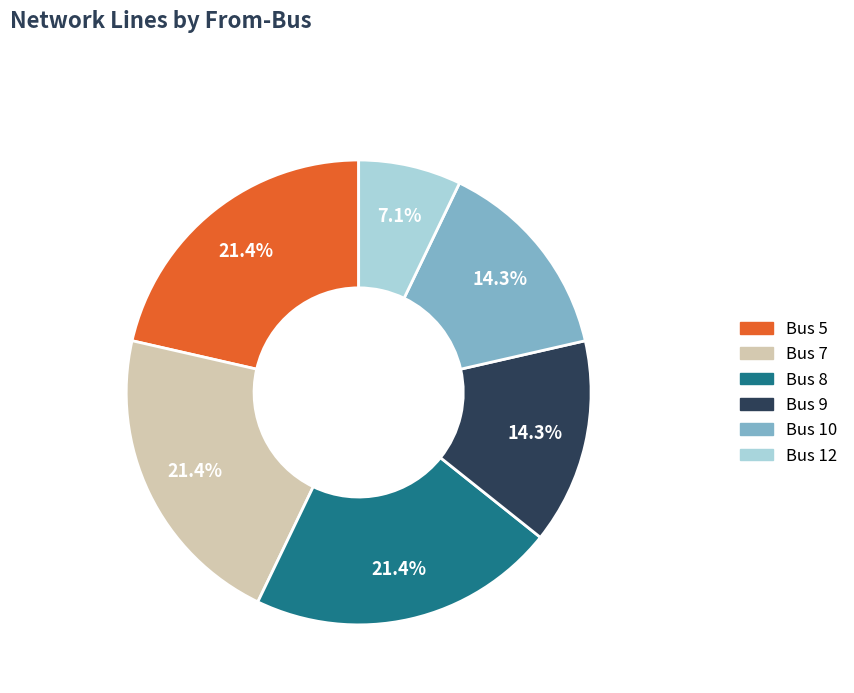

To the nearest percent, what percentage of the pie is Bus 9?

14%